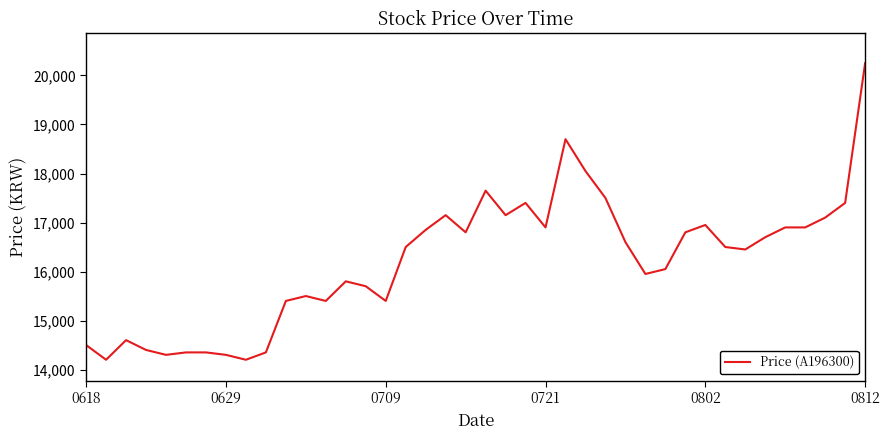

What is the difference between the maximum and minimum values?

6050